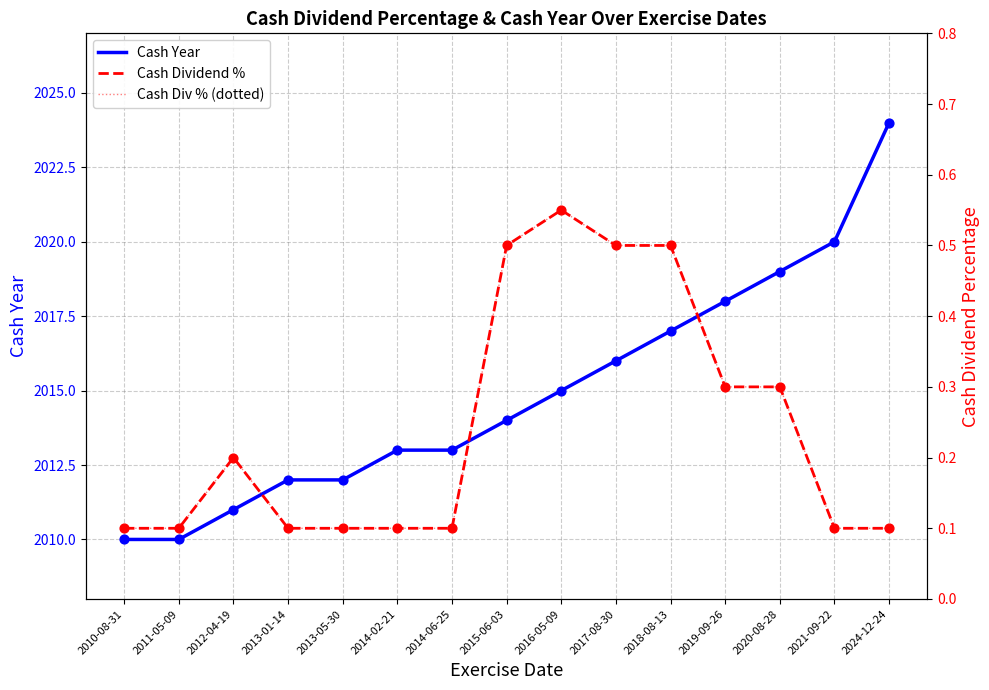

The Cash Year series shows 2883 at 2016-05-09. True or false?

False